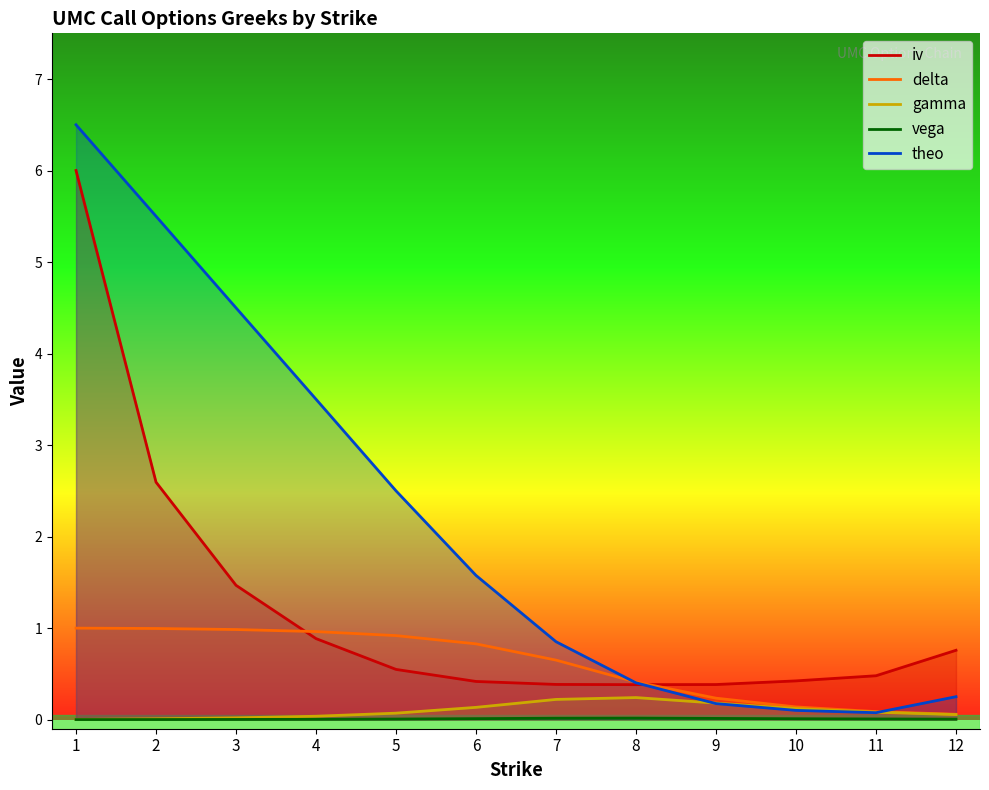

The iv series shows 0.2 at 9. True or false?

False